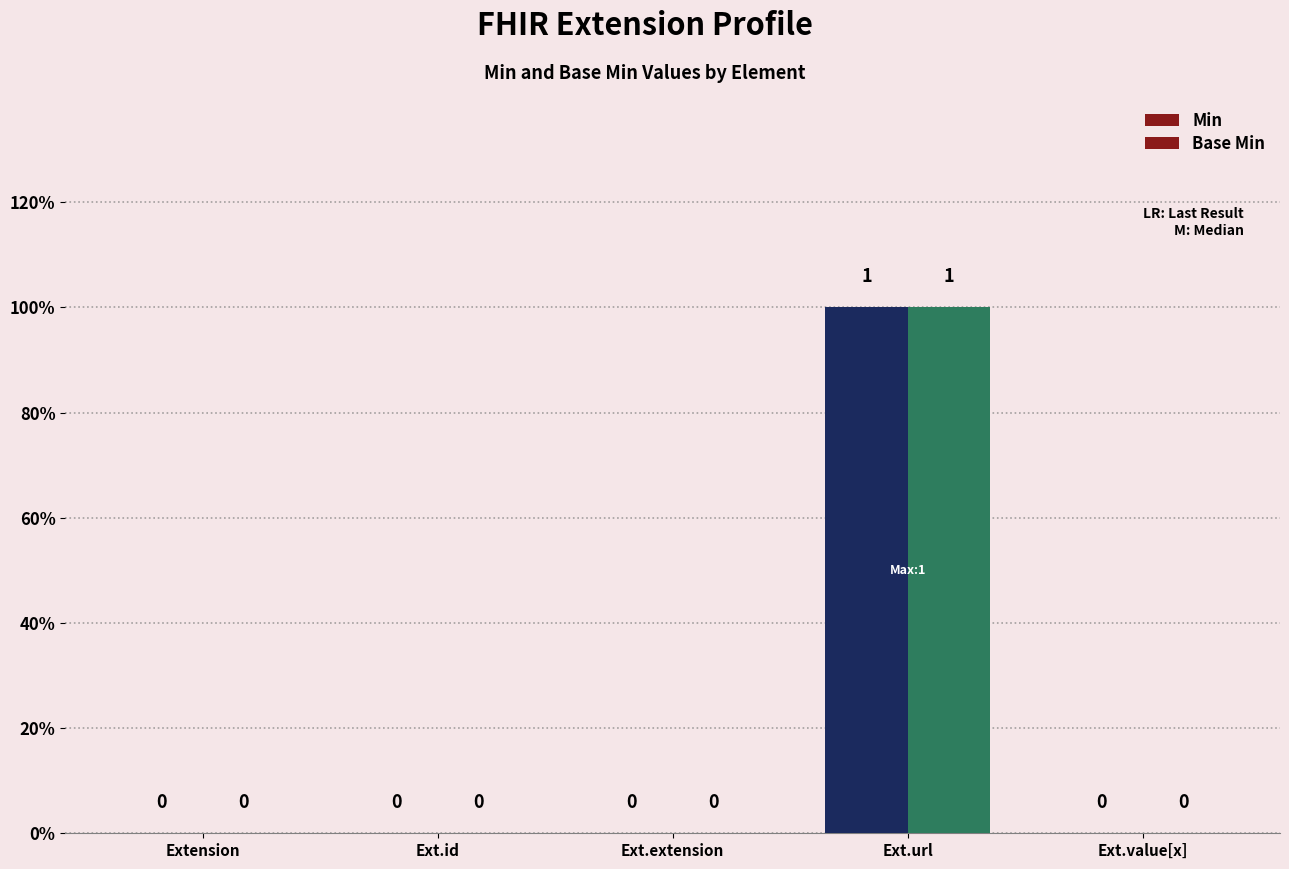

Are the bars grouped side by side (vs. stacked)?

Yes